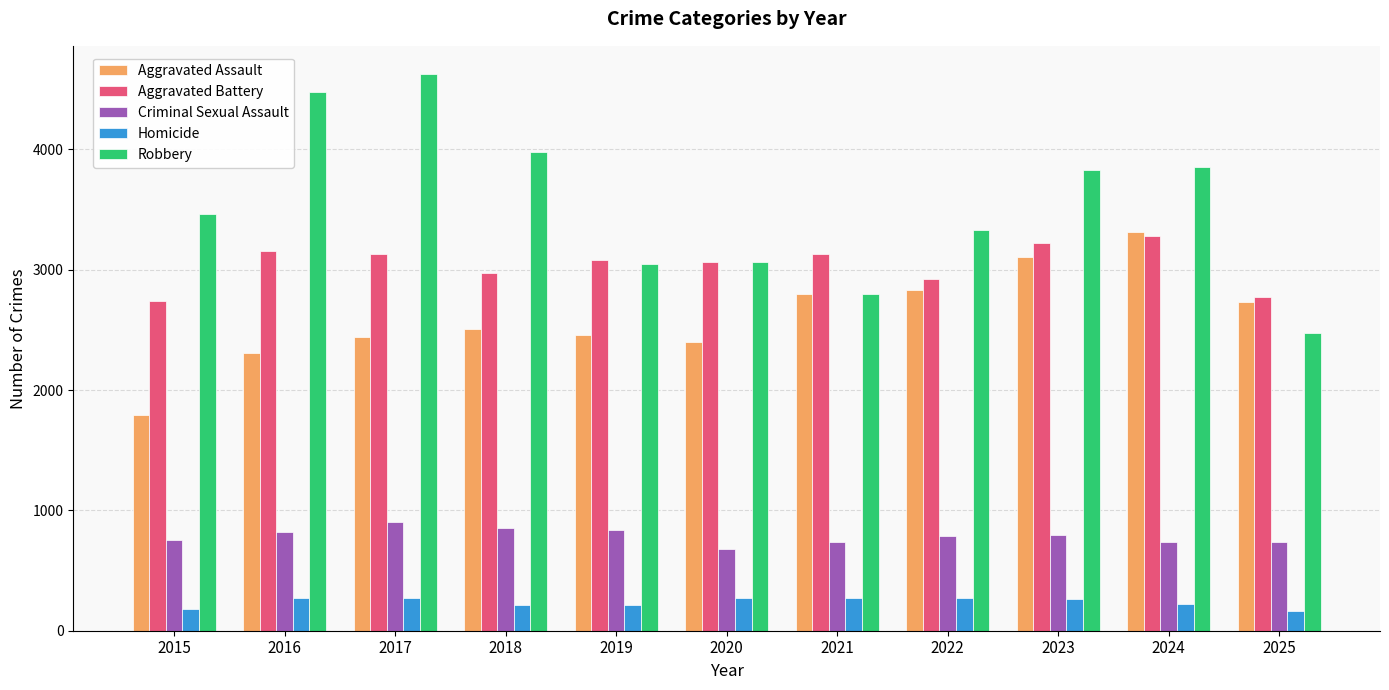

How many data points in Criminal Sexual Assault are less than 785?

5